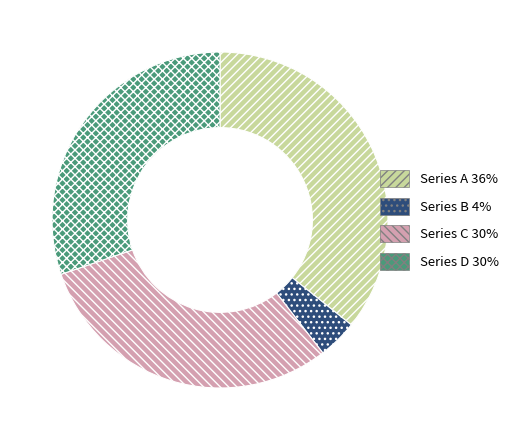

Is there a majority slice in this chart?

No